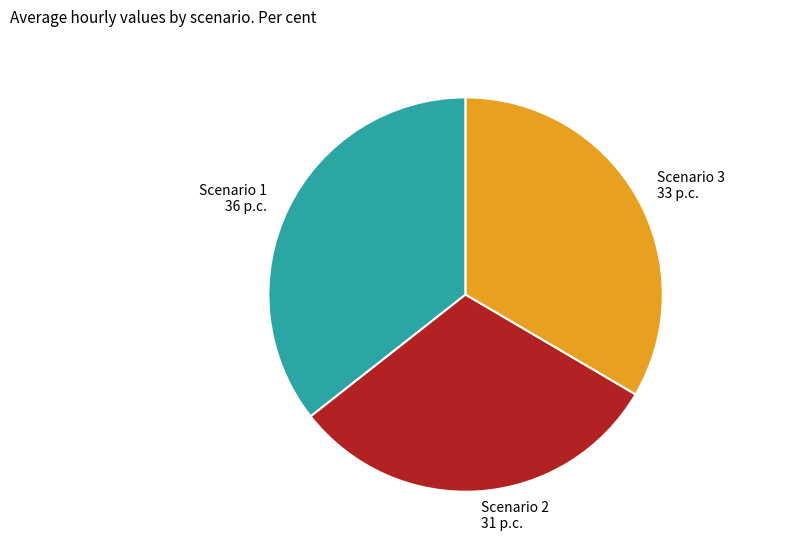

Does any single category account for the majority?

No